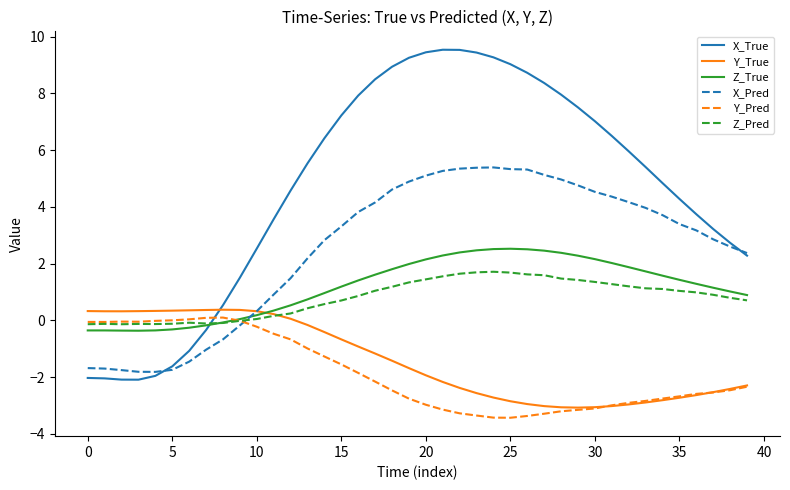

List the series in order of their peak value, highest first.

X_True, X_Pred, Z_True, Z_Pred, Y_True, Y_Pred